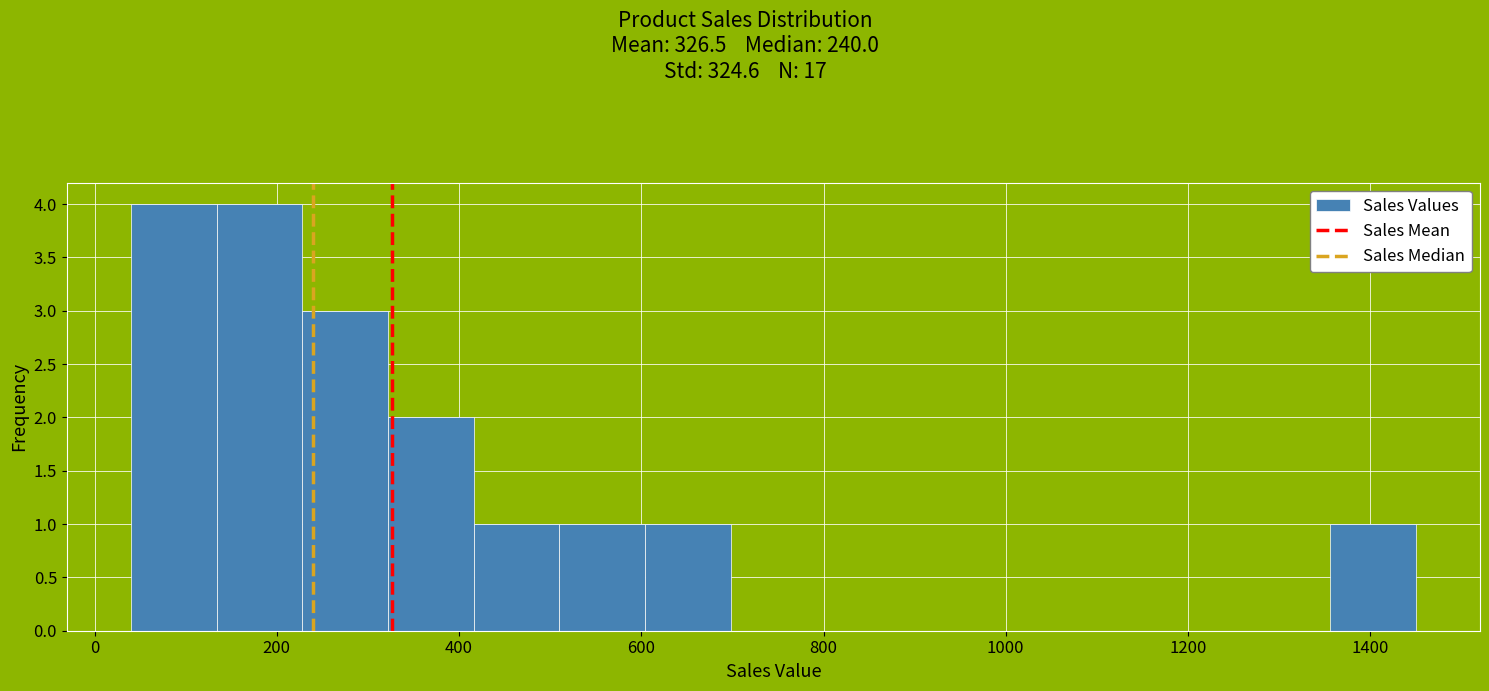

What is the height of the bar covering 322 to 416 on the x-axis? Neither the bar edges nor the heights are printed on the chart, so give them approximately, as read against the axes.

2